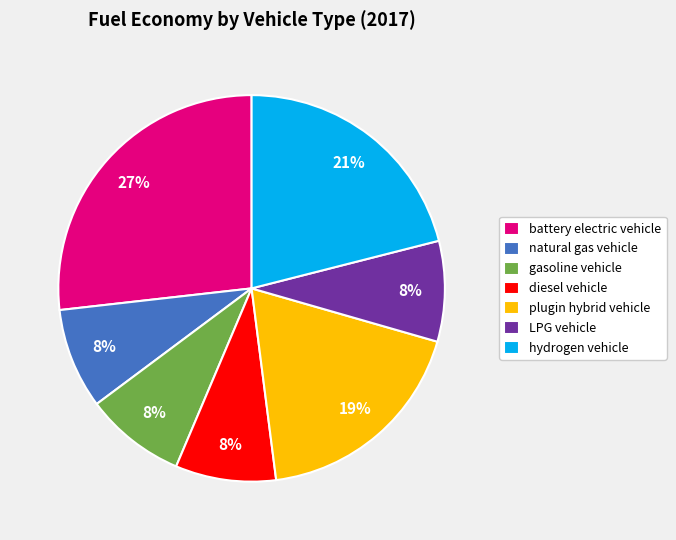

To the nearest percent, what percentage of the pie is natural gas vehicle?

8%